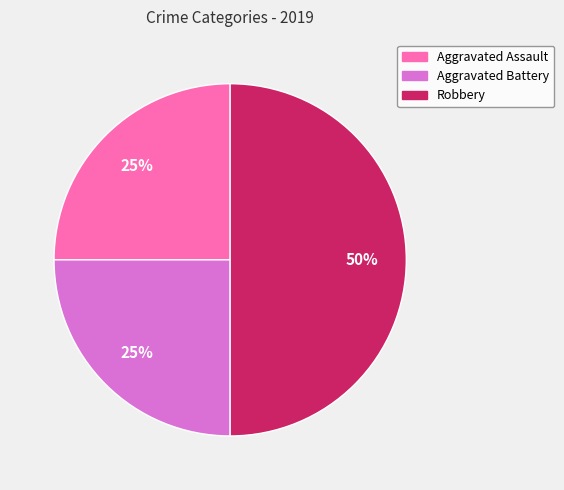

How many segments does this pie chart have?

3